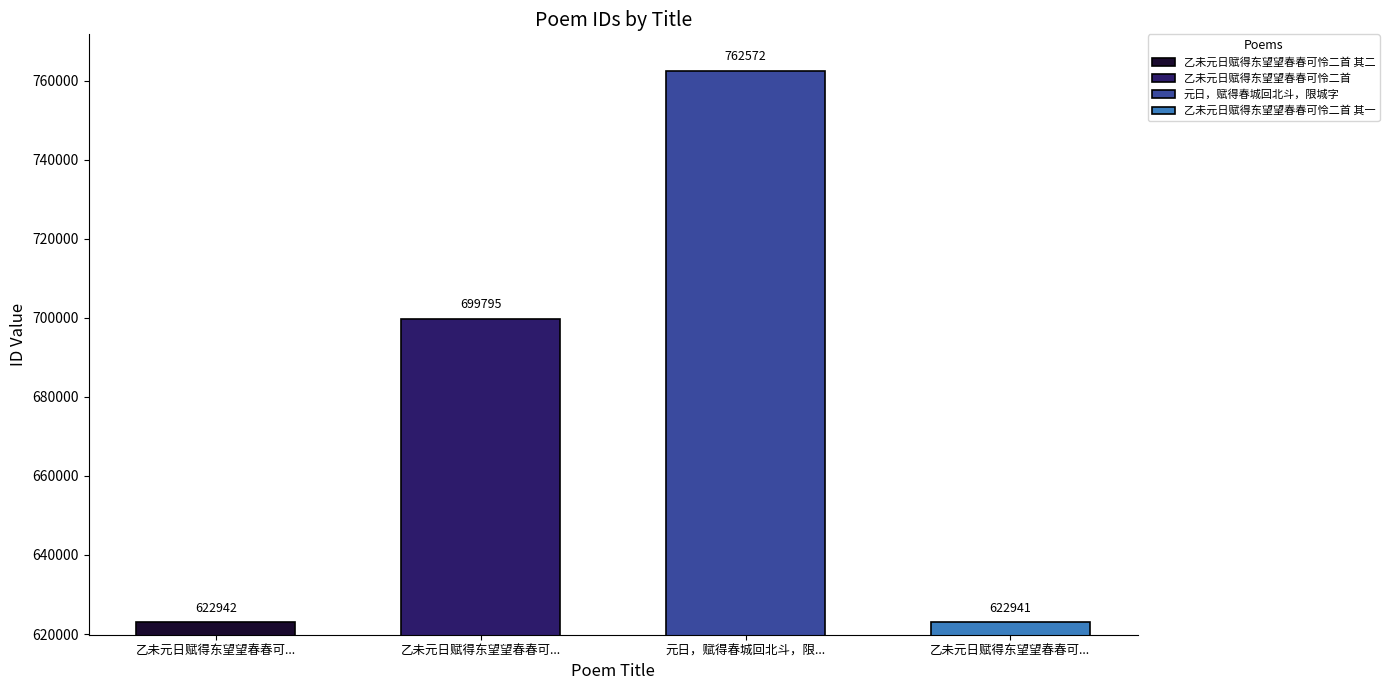

True or false: the data shows 699795 at 乙未元日赋得东望望春春可....

True